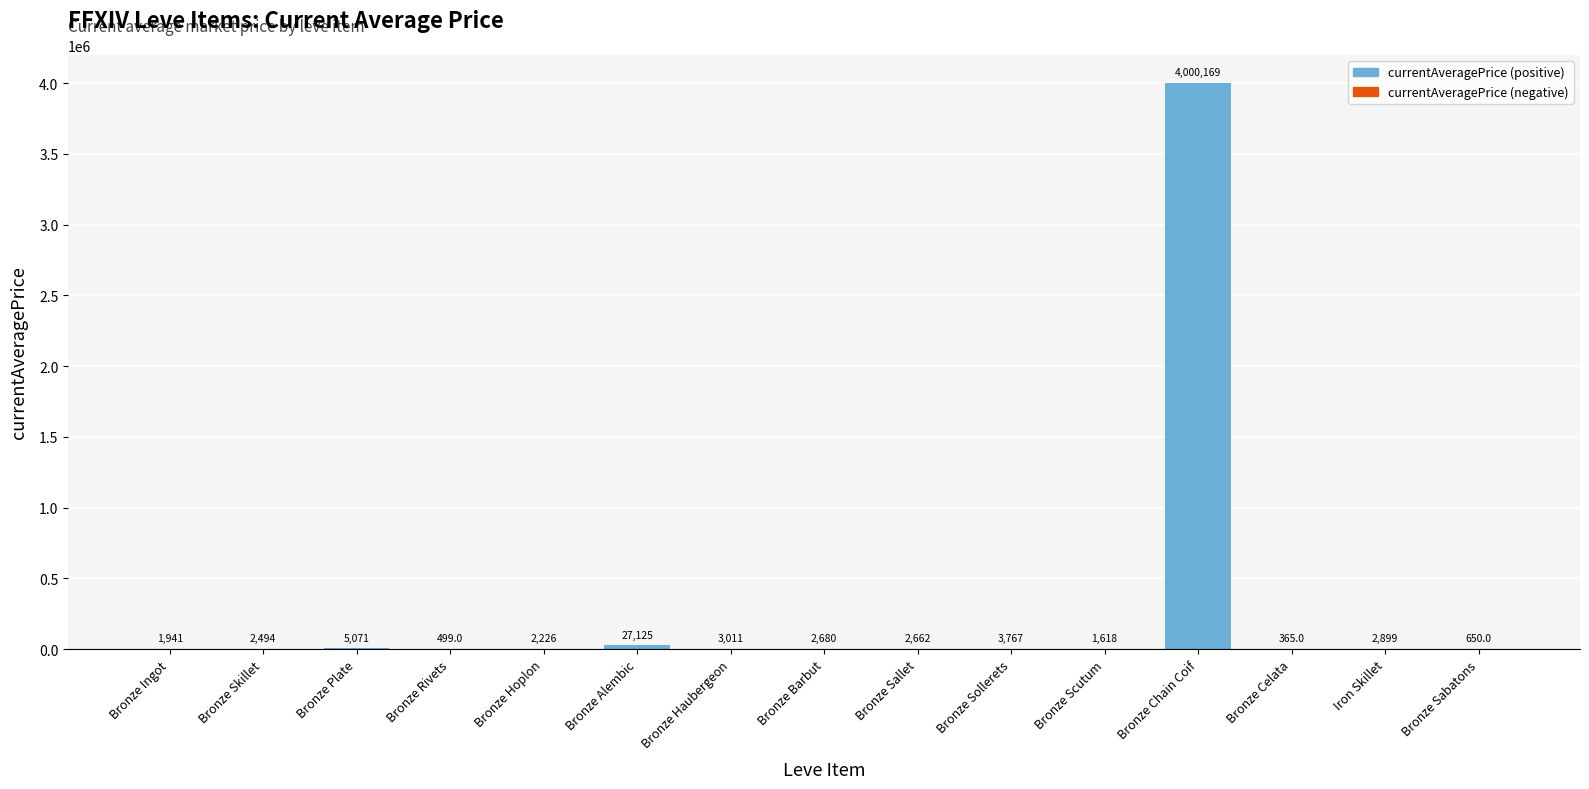

The chart shows a value of 1940.7 at Bronze Ingot. True or false?

True